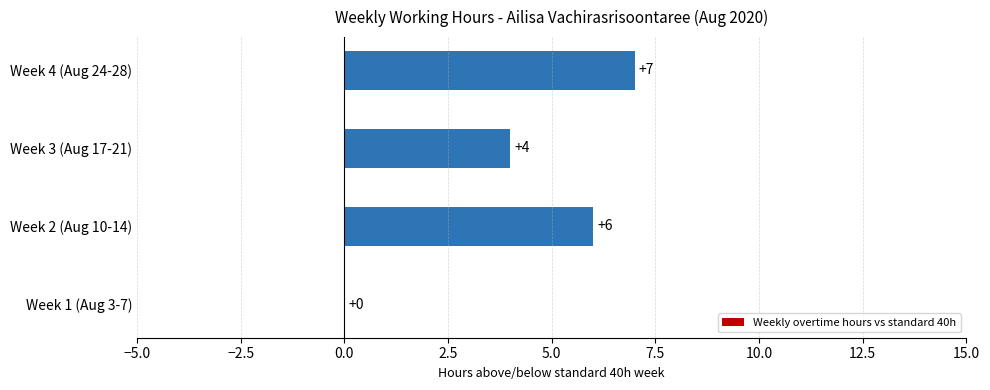

What is the greatest value displayed?

7